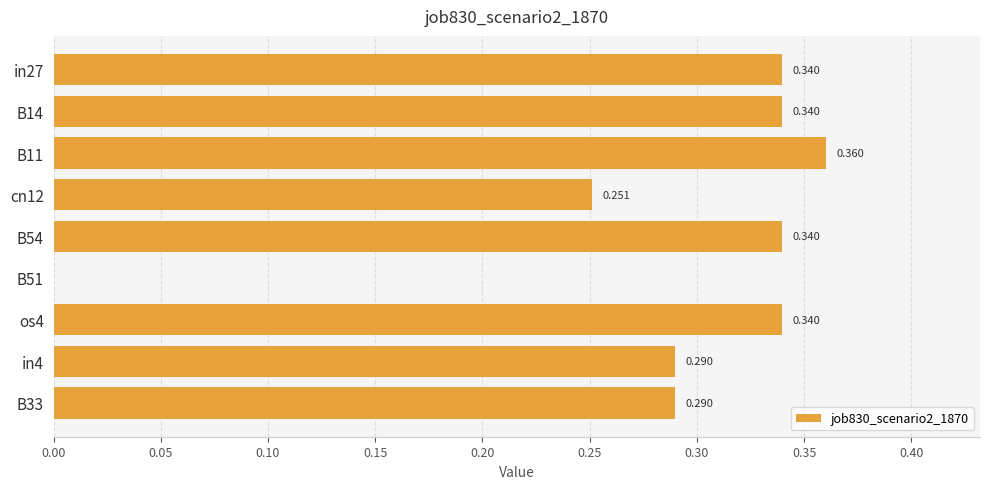

What is the average value?

0.3